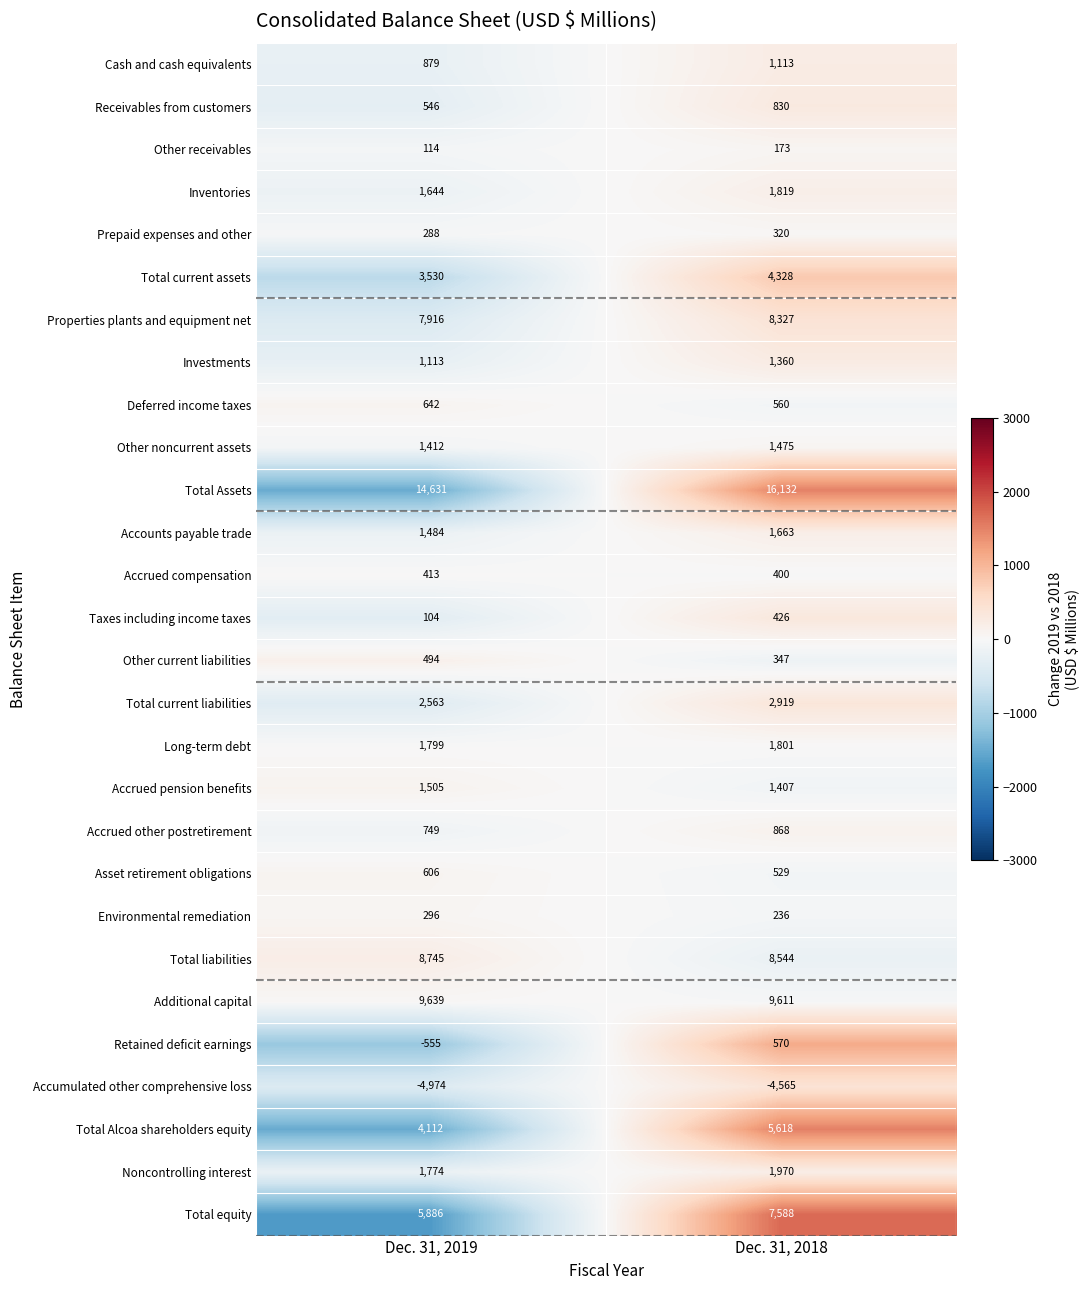

At how many categories does at least one series exceed 1421?

2